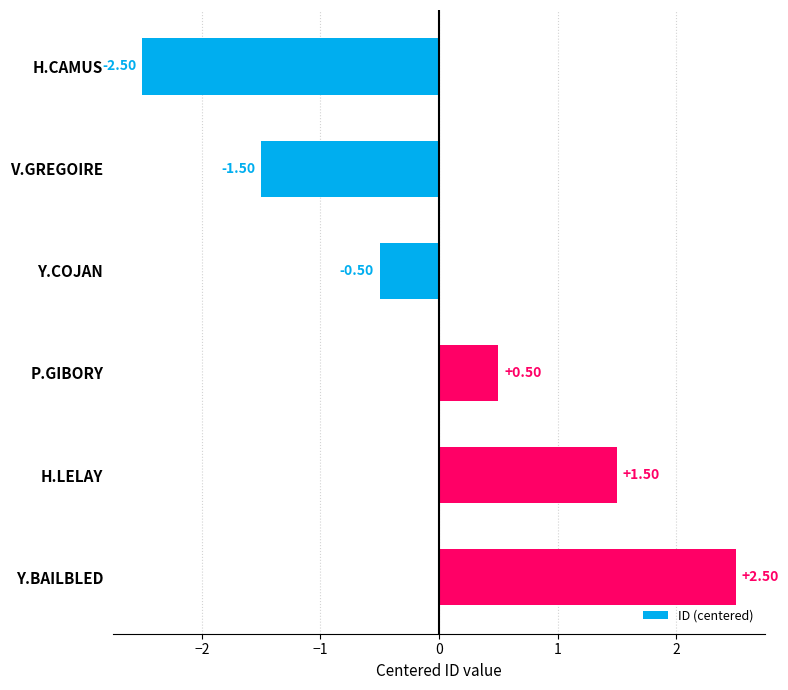

What is the difference between the maximum and minimum values?

5.0